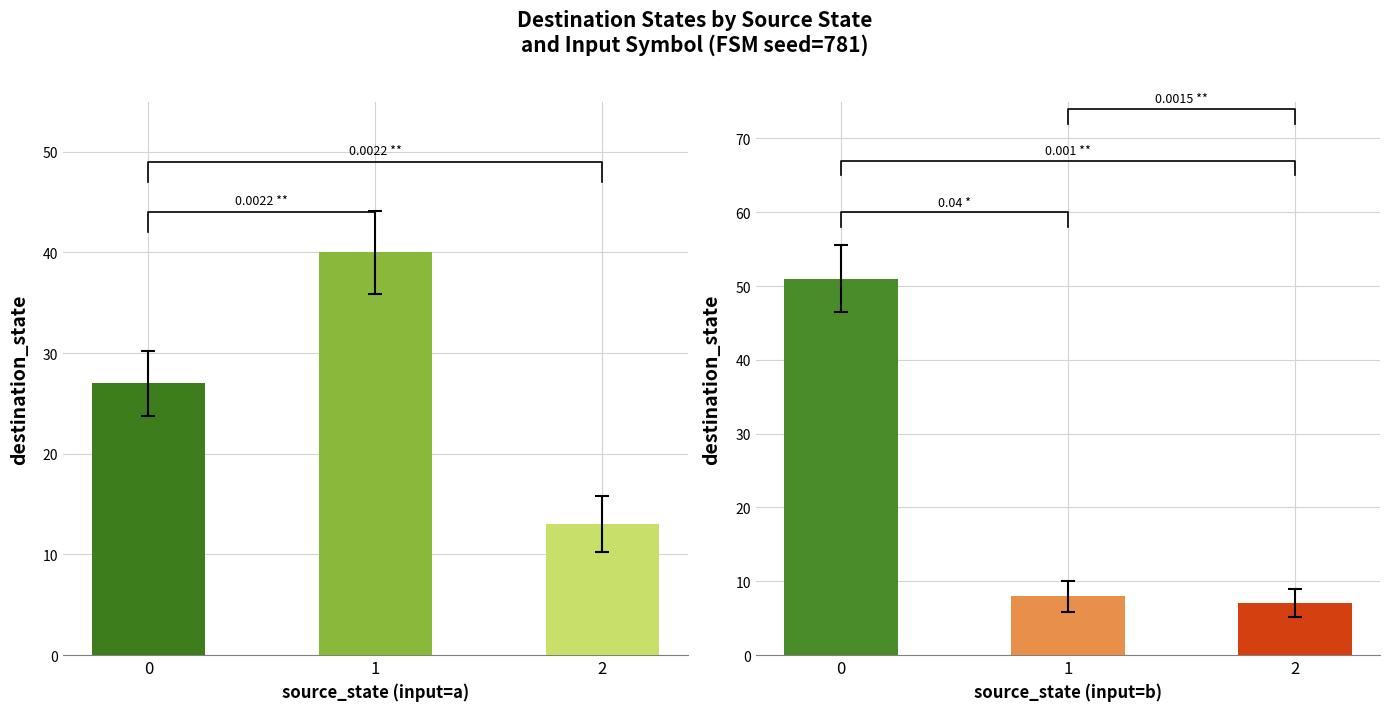

Reading left to right, extract all data points from this chart.

input_a: 27	40	13
input_b: 51	8	7